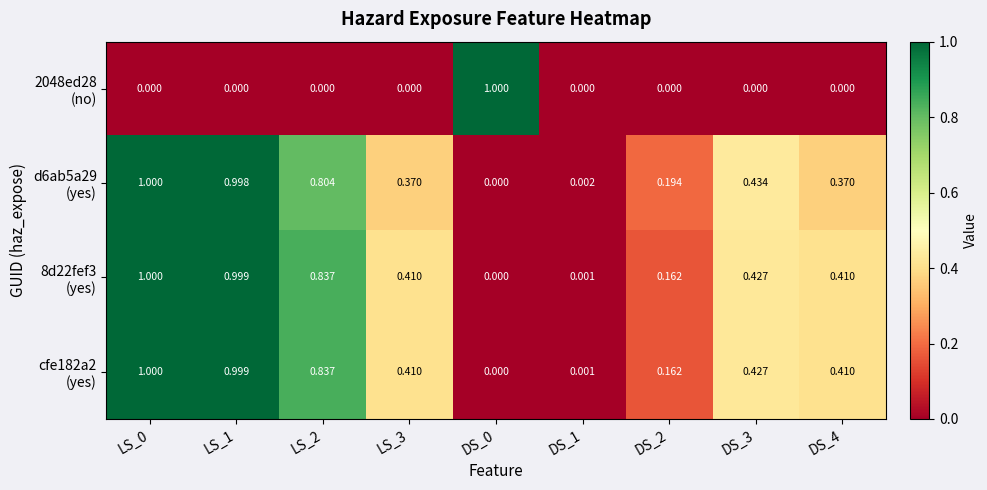

How many distinct data groups are displayed?

4